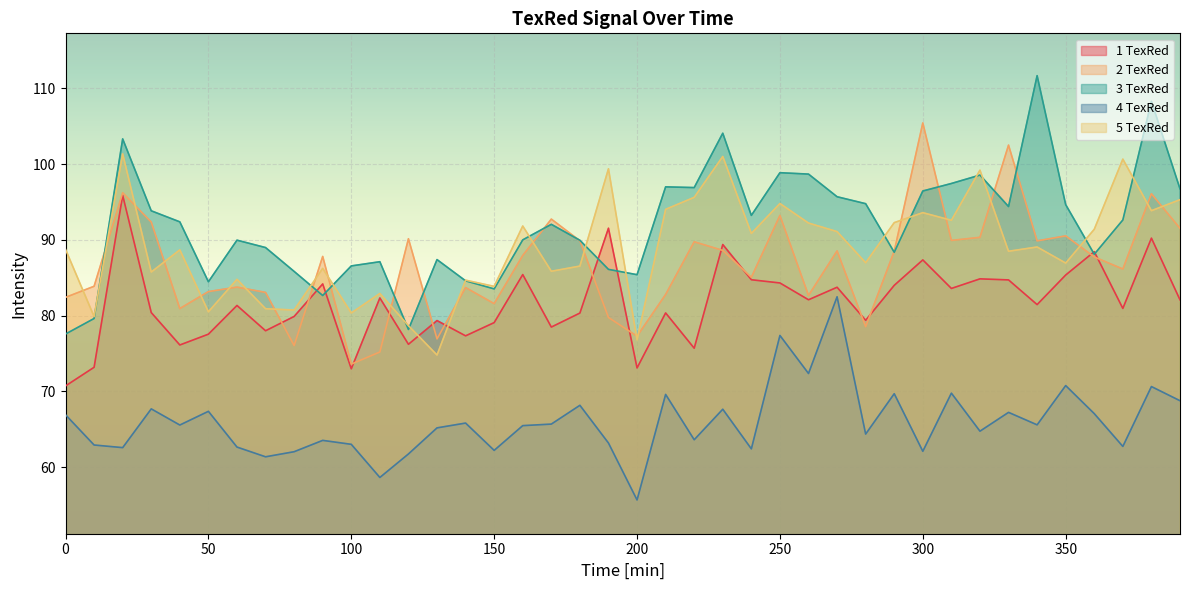

The value of 2 TexRed at 180 is 126.9. True or false?

False